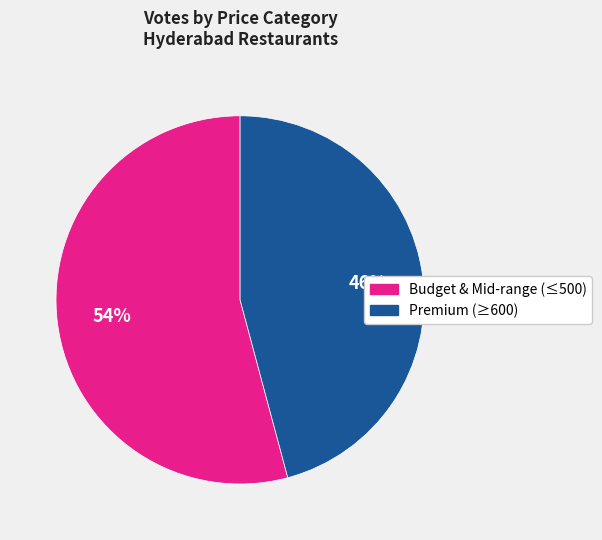

To the nearest percent, what is the average slice percentage?

50%